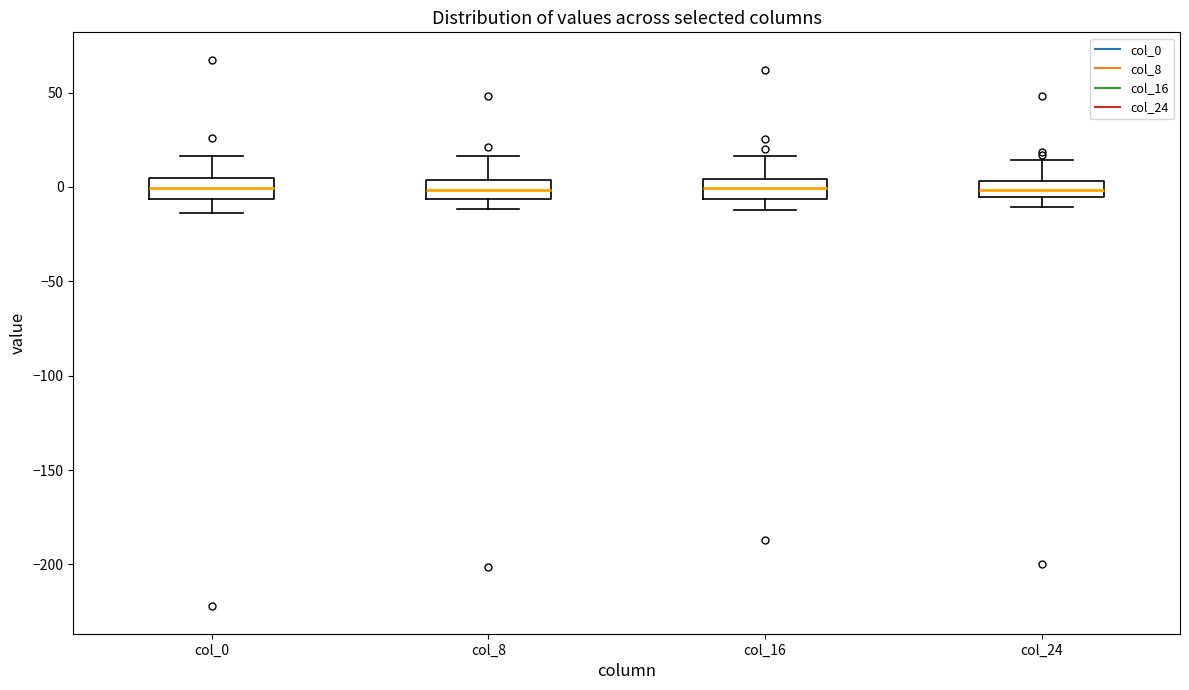

Where does the median line of the box for col_8 sit on the y-axis? The values are not printed on the chart, so give them approximately, as read against the axis.

0